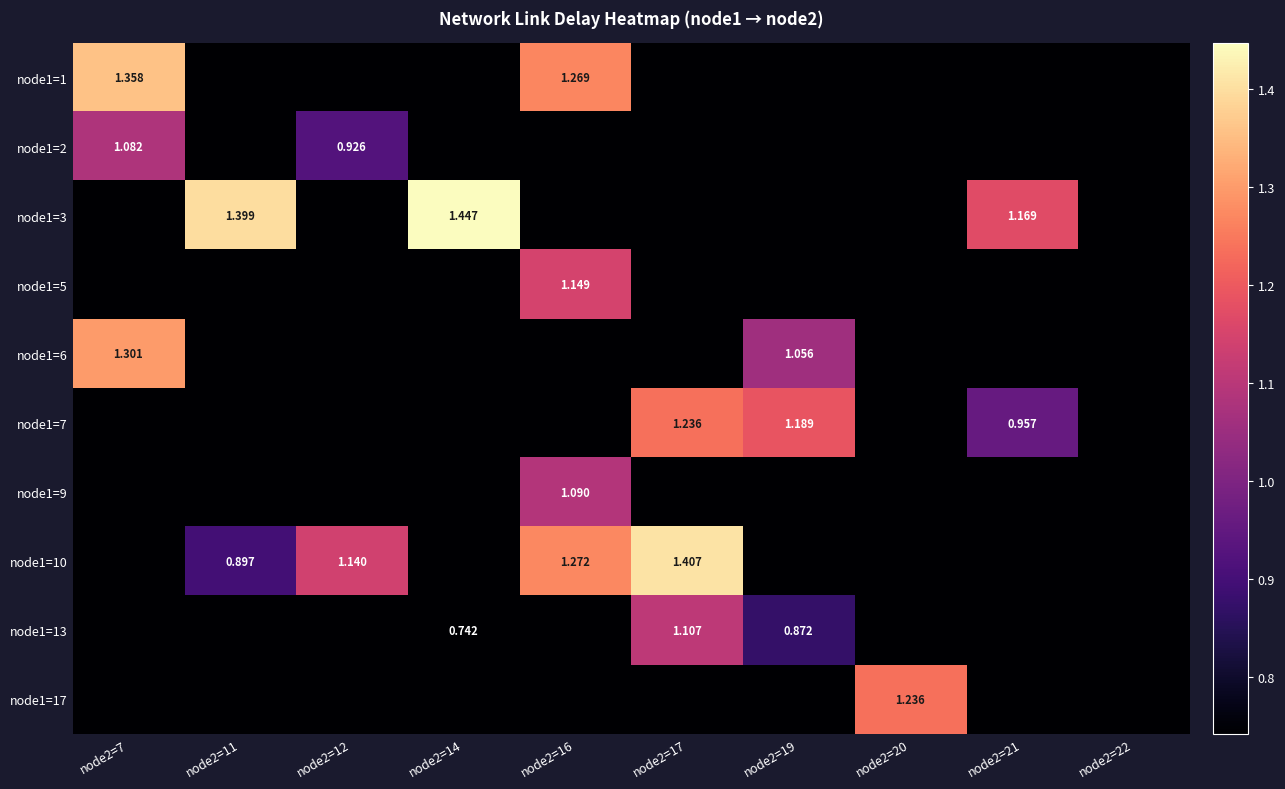

What is the maximum value shown in the chart?

1.4